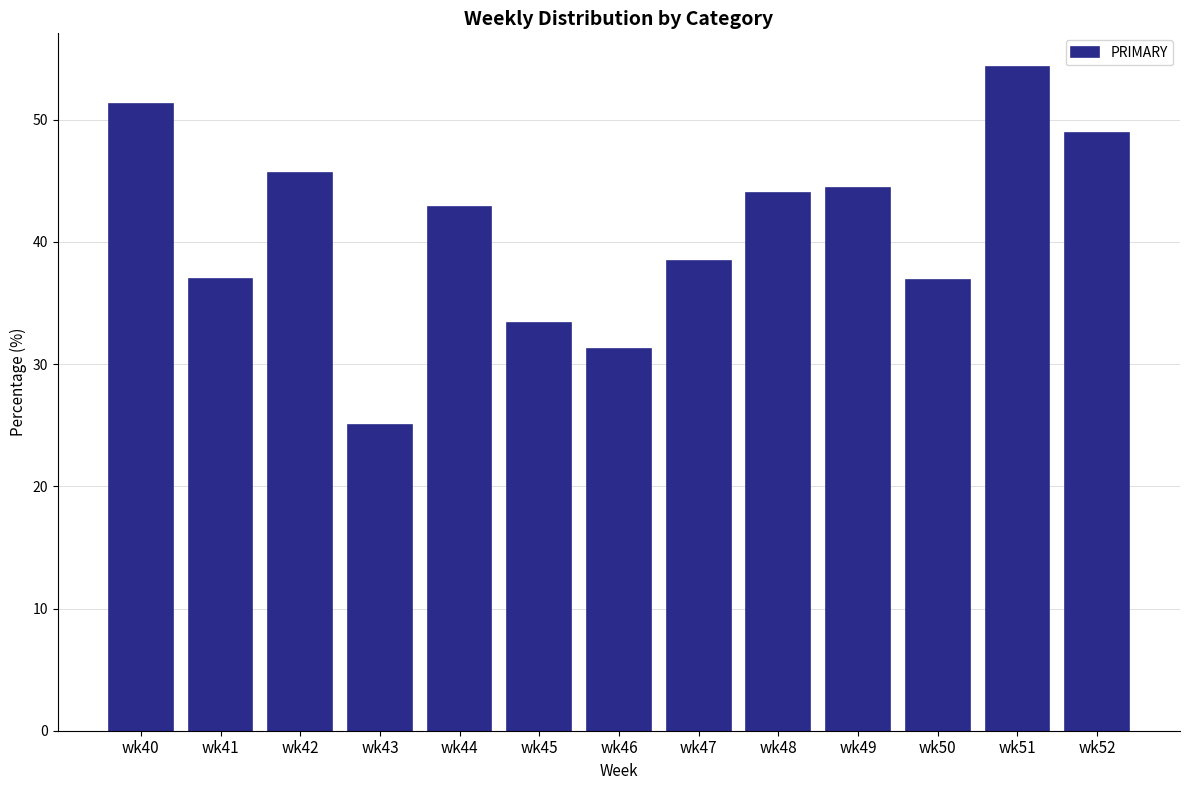

What is the sum of the values at wk50 and wk45?

70.2